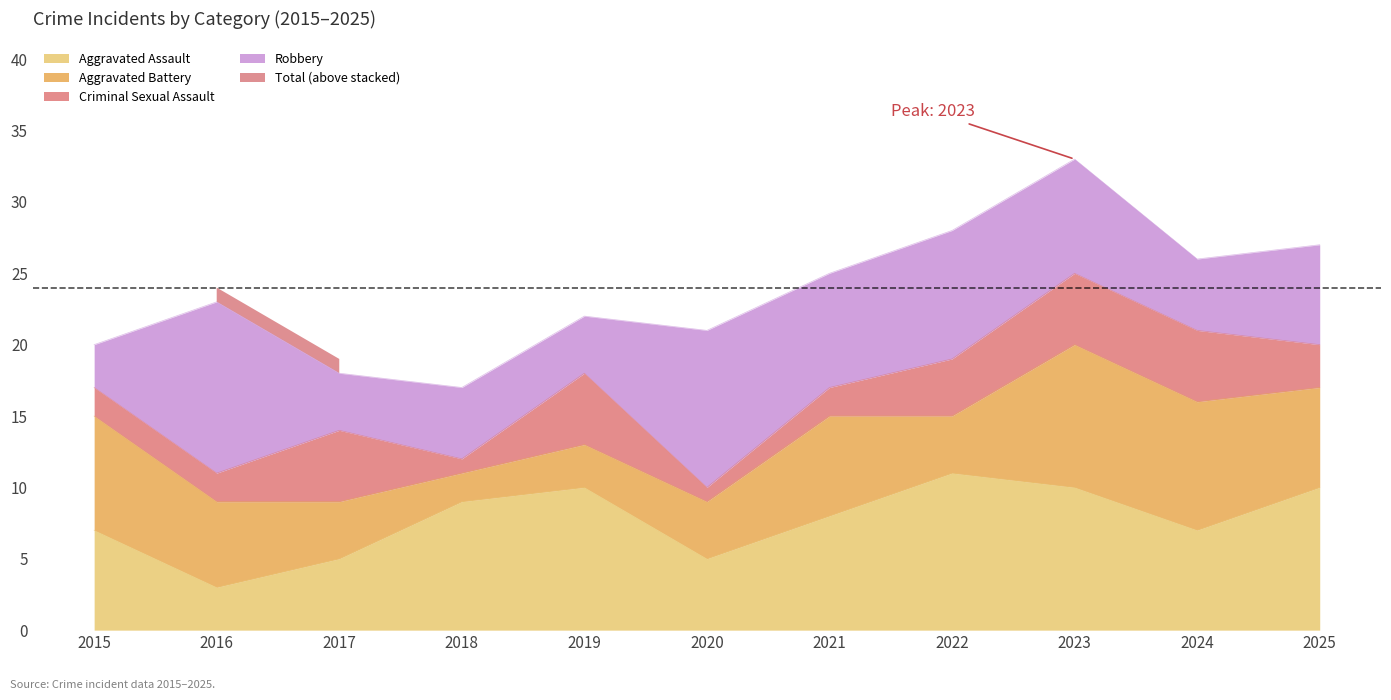

What is the difference between the highest and lowest values at 2020?

21